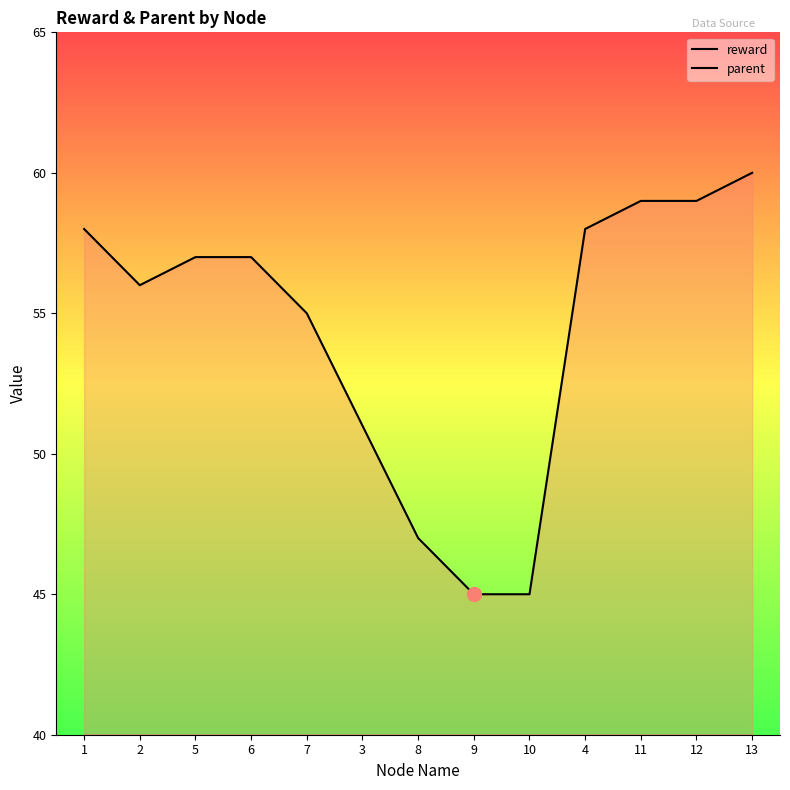

Reading right to left, extract all data points from this chart.

reward: 13=60	12=59	11=59	4=58	10=45	9=45	8=47	3=51	7=55	6=57	5=57	2=56	1=58
parent: 13=4	12=4	11=4	4=1	10=3	9=3	8=3	3=1	7=2	6=2	5=2	2=1	1=0